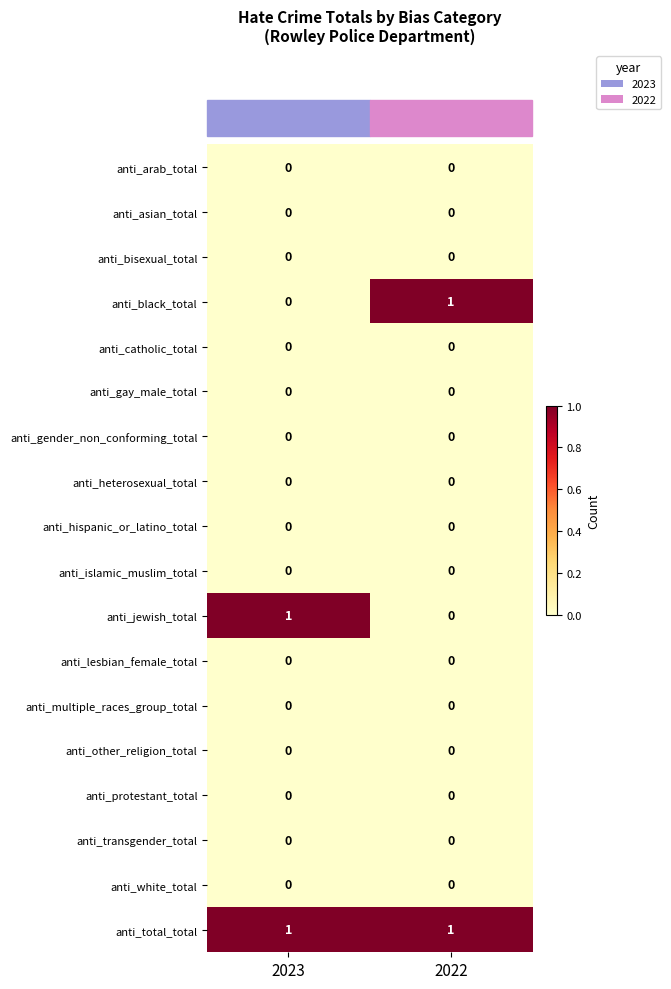

What is the total value across all series at 2023?

2